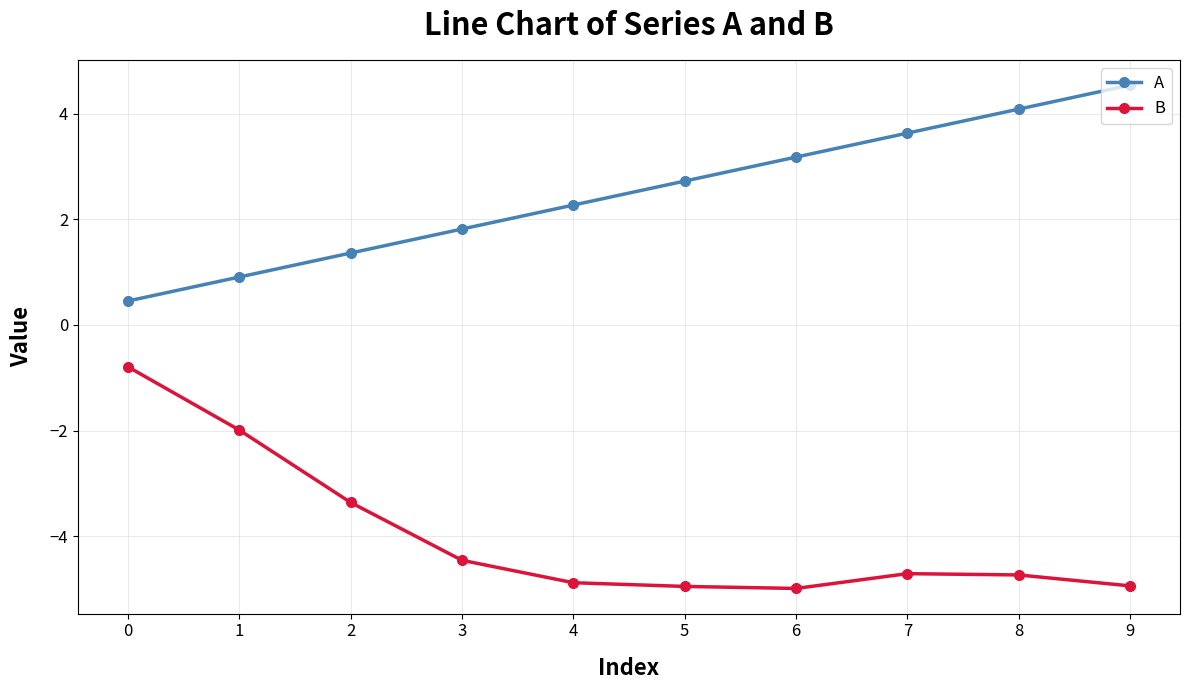

Read the B value at 8.

-4.7